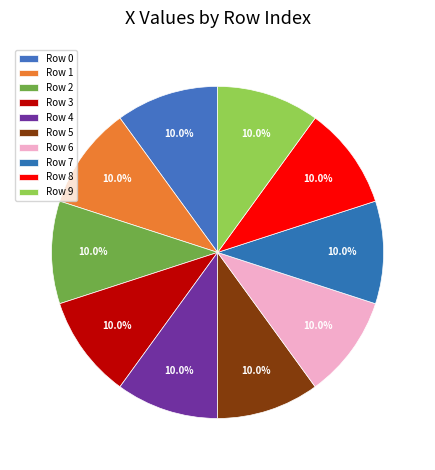

Count the number of slices in the pie.

10